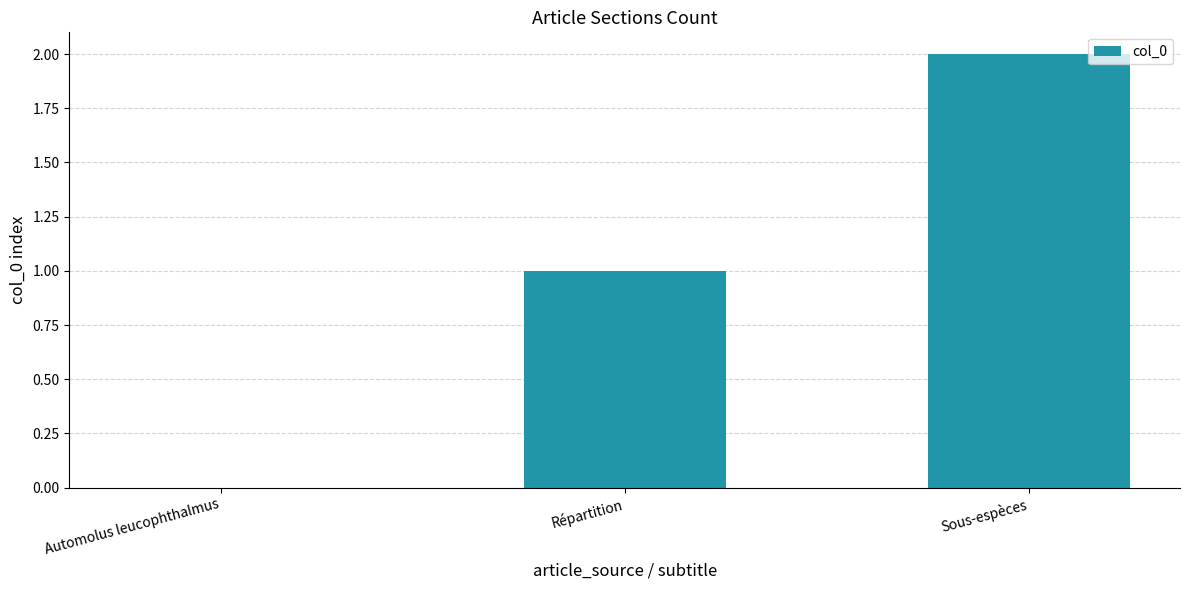

What is the average value?

1